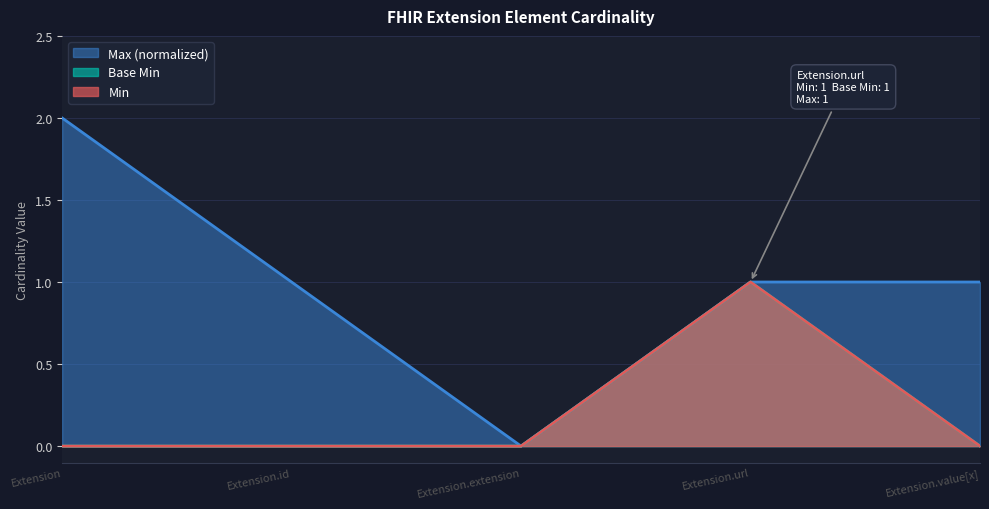

At which label does Base Min reach its minimum?

Extension